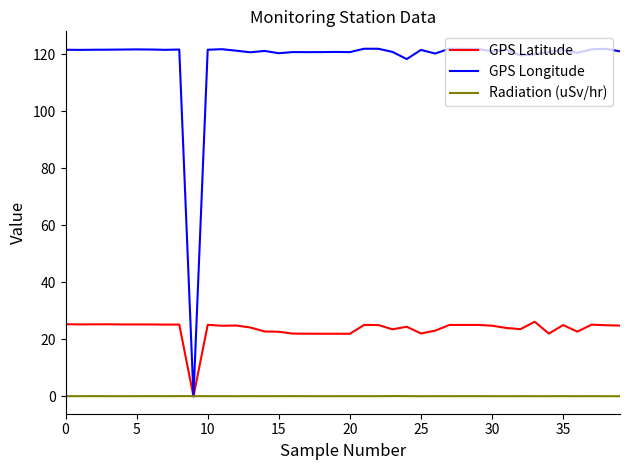

Which series has the widest spread of values?

GPS Longitude